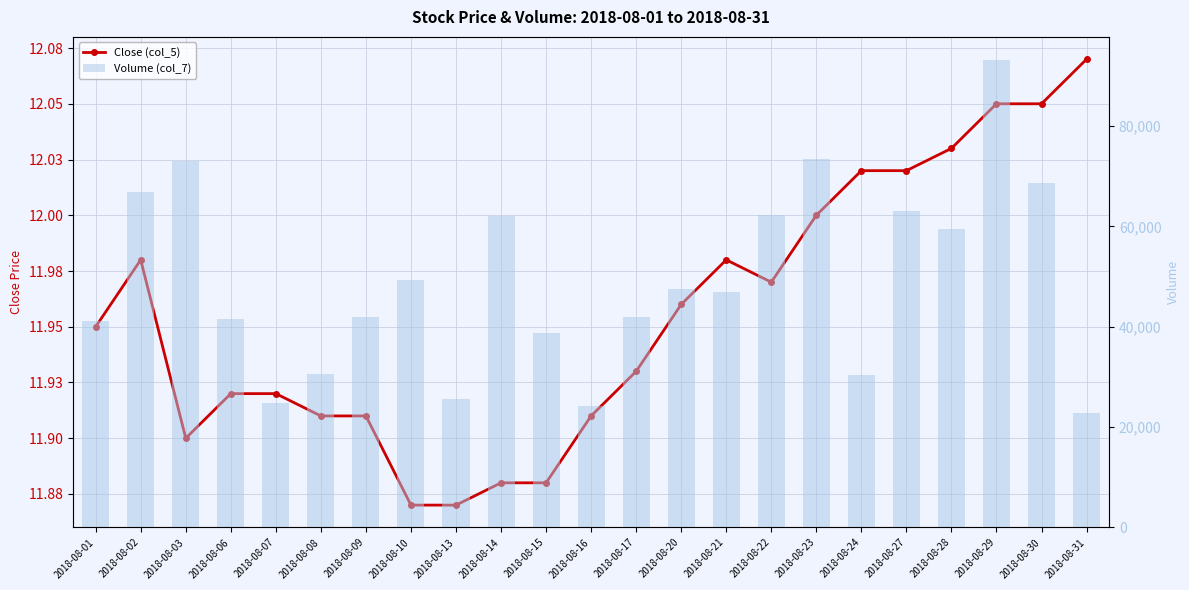

What are all the series names shown in the legend?

Close (col_5), Volume (col_7)